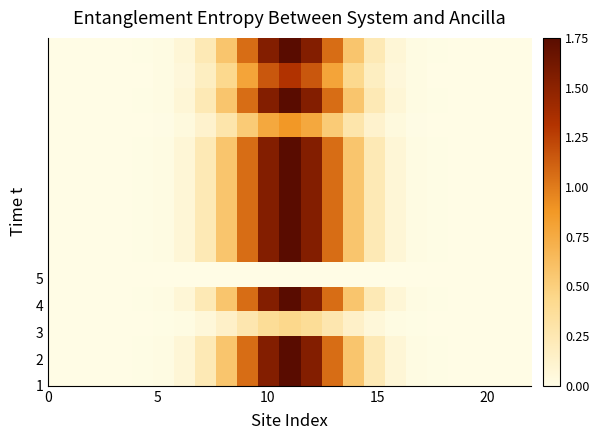

What is the greatest value displayed?

1.0